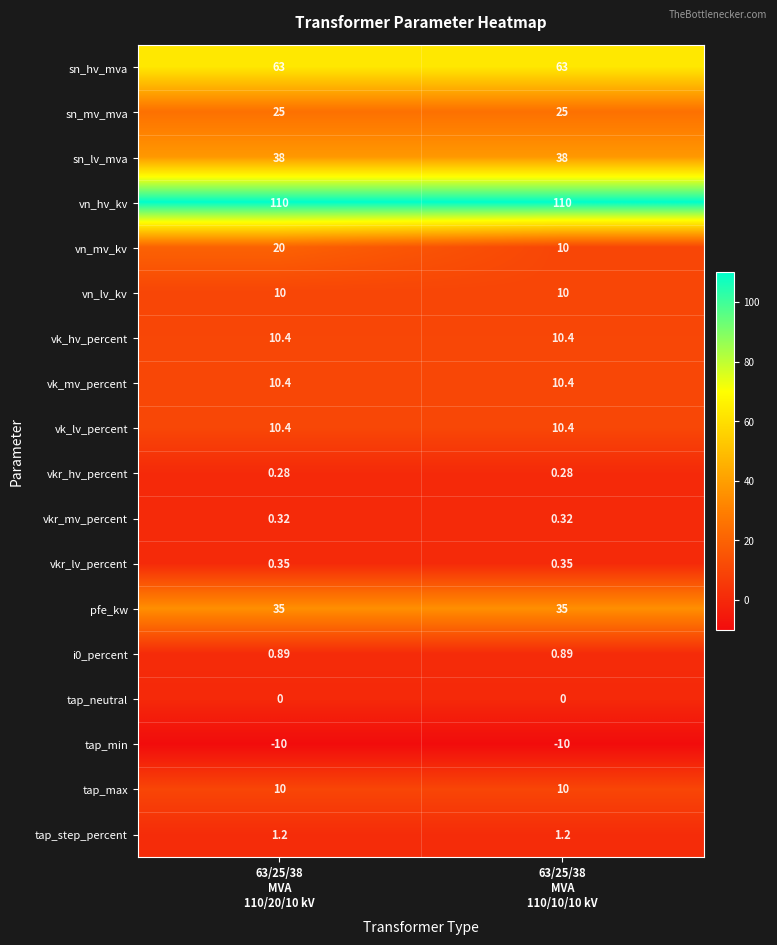

Which series has the largest total across all categories?

vn_hv_kv